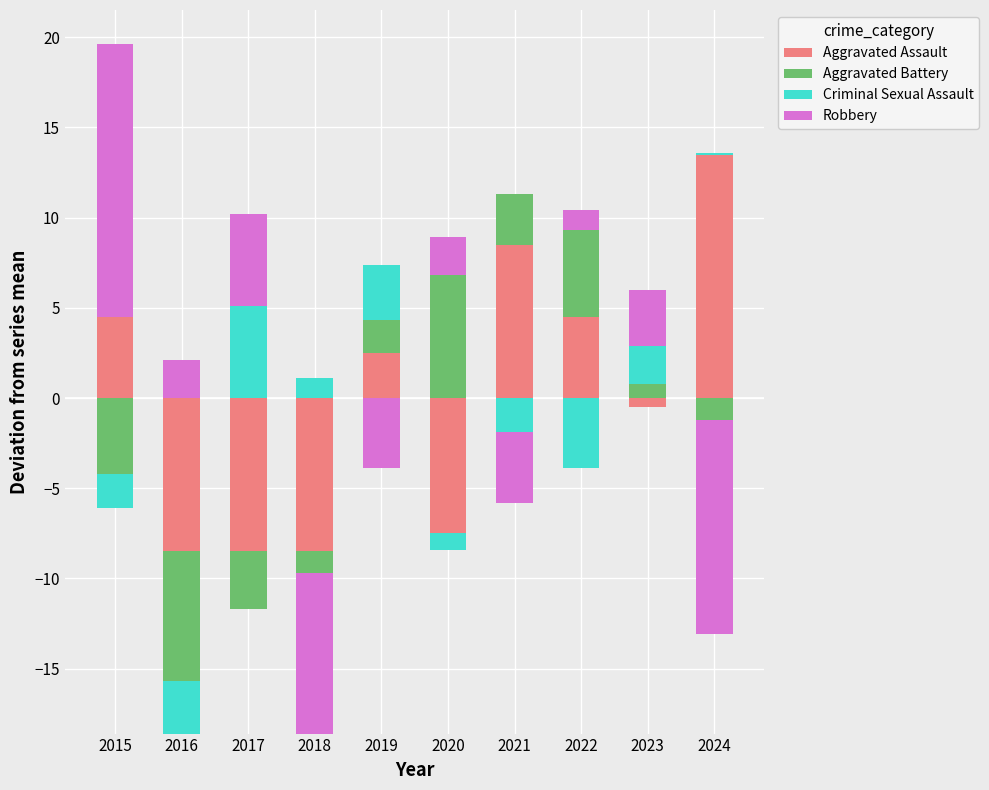

True or false: Aggravated Assault has a value of 4.5 at 2022.

True